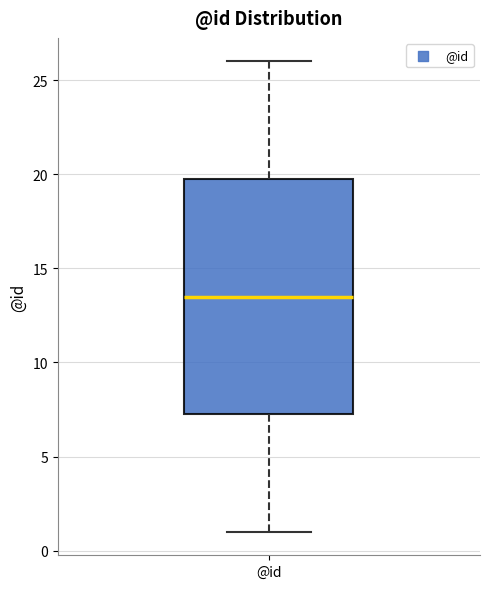

Transcribe this box plot: give where the median line is, the range the box spans, and where the two whiskers end, as read against the y-axis. The values are not printed on the chart, so give them approximately, as read against the axis.

median 13.5, box 7.5 to 20.0, whiskers 1.0 to 26.0